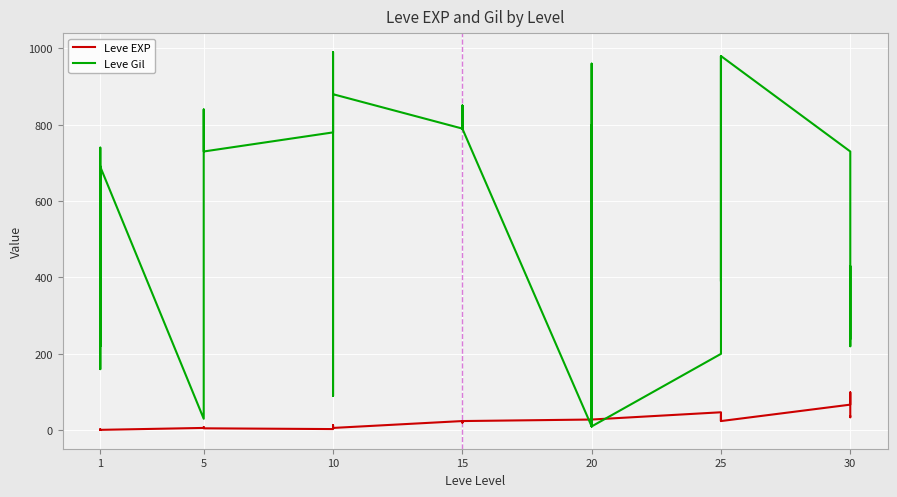

Rank the series by their average value, from highest to lowest.

Leve Gil, Leve EXP